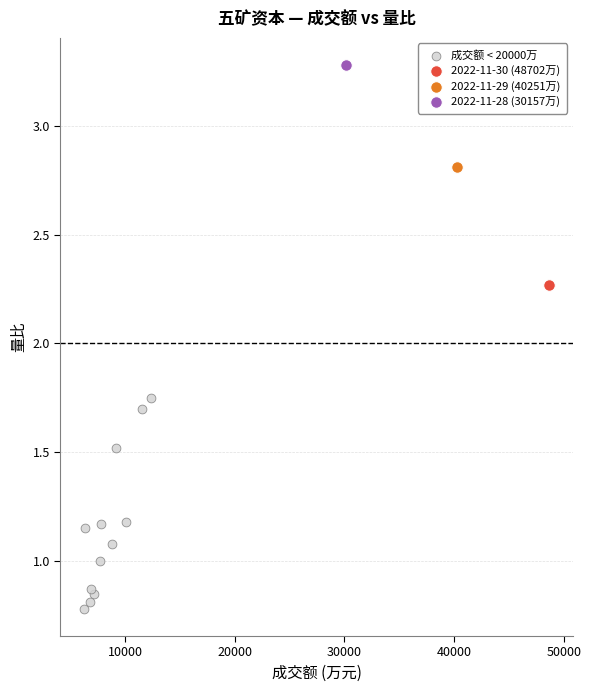

What are all the series names shown in the legend?

成交额 < 20000万, 2022-11-30 (48702万), 2022-11-29 (40251万), 2022-11-28 (30157万)